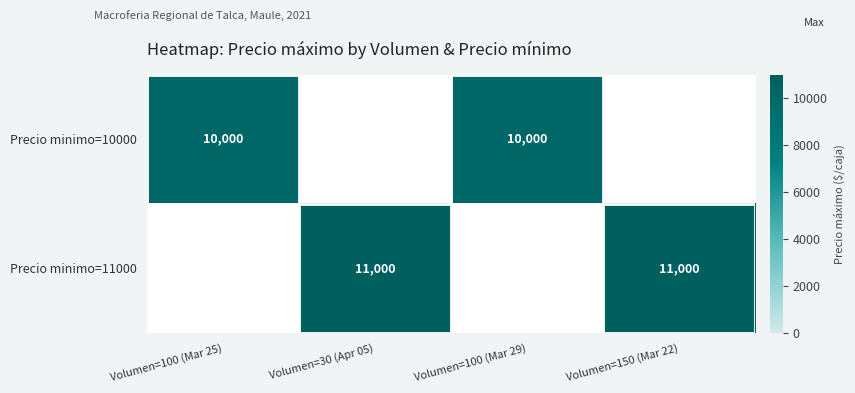

The Precio minimo=10000 series shows 4363 at Volumen=100 (Mar 29). True or false?

False